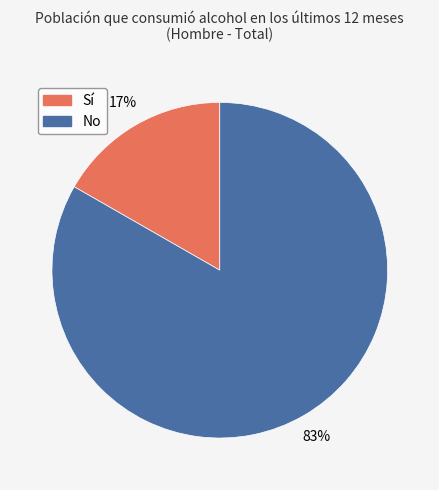

Is there any slice that represents more than half of the pie?

Yes